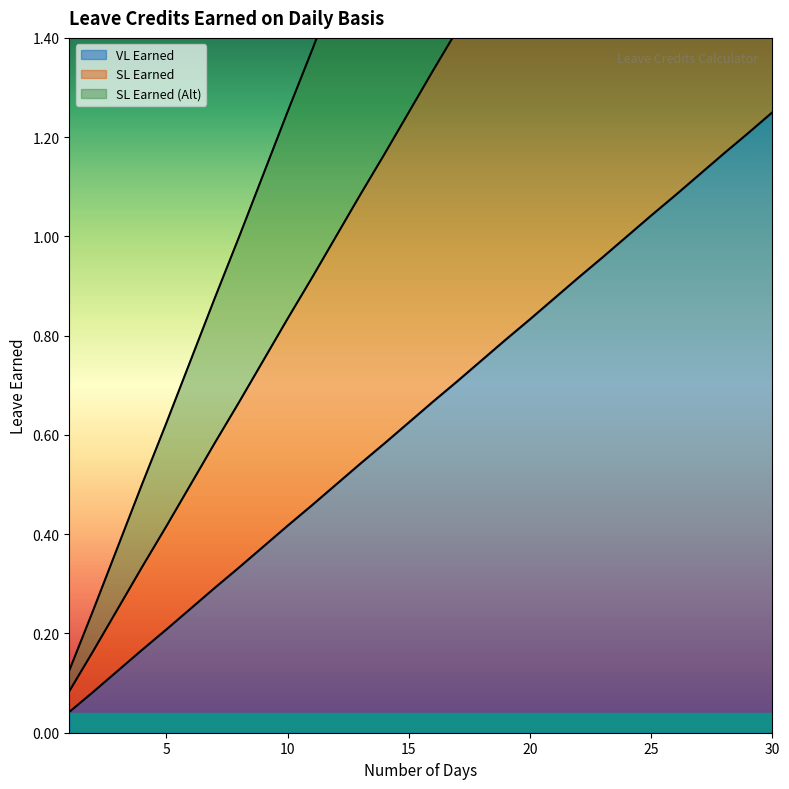

Read the SL Earned value at 13.

1.1